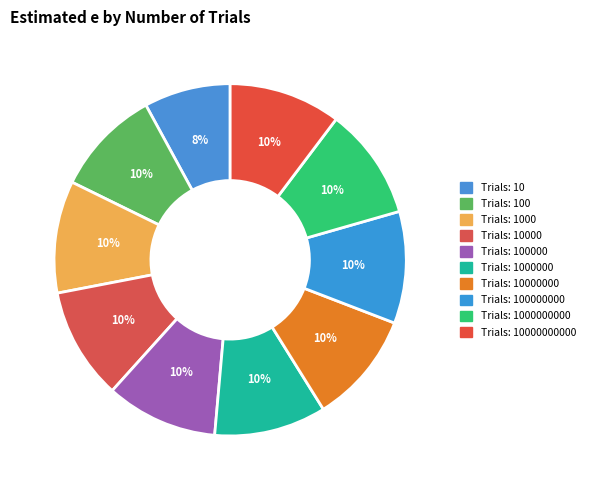

How many slices are in this pie chart?

10